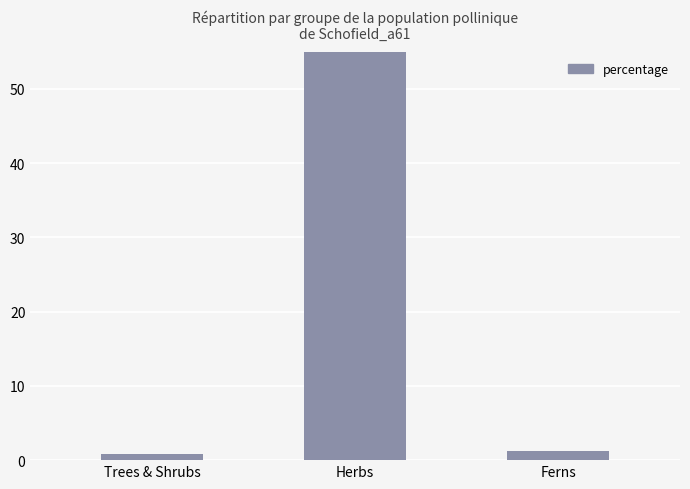

What is the minimum value shown in the chart?

0.8